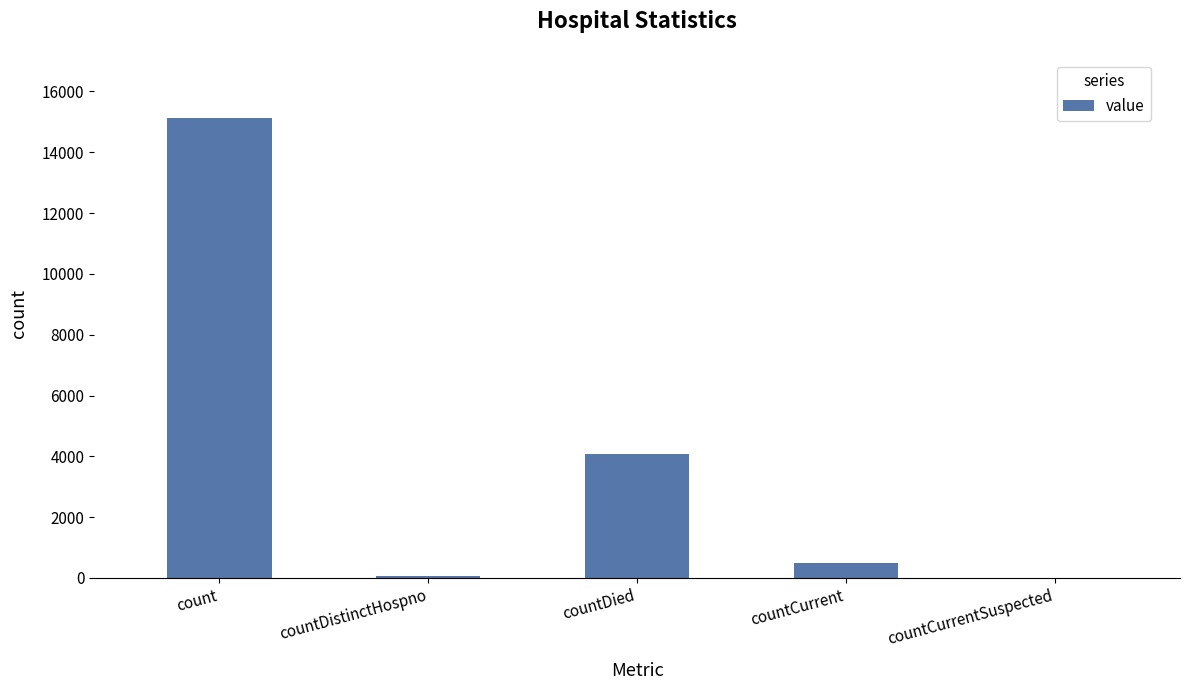

What is the approximate value at countDied?

4062